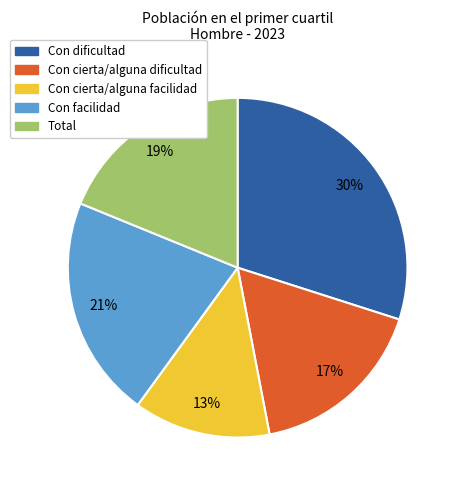

To the nearest percent, what is the combined percentage of Con dificultad and Con facilidad?

51%